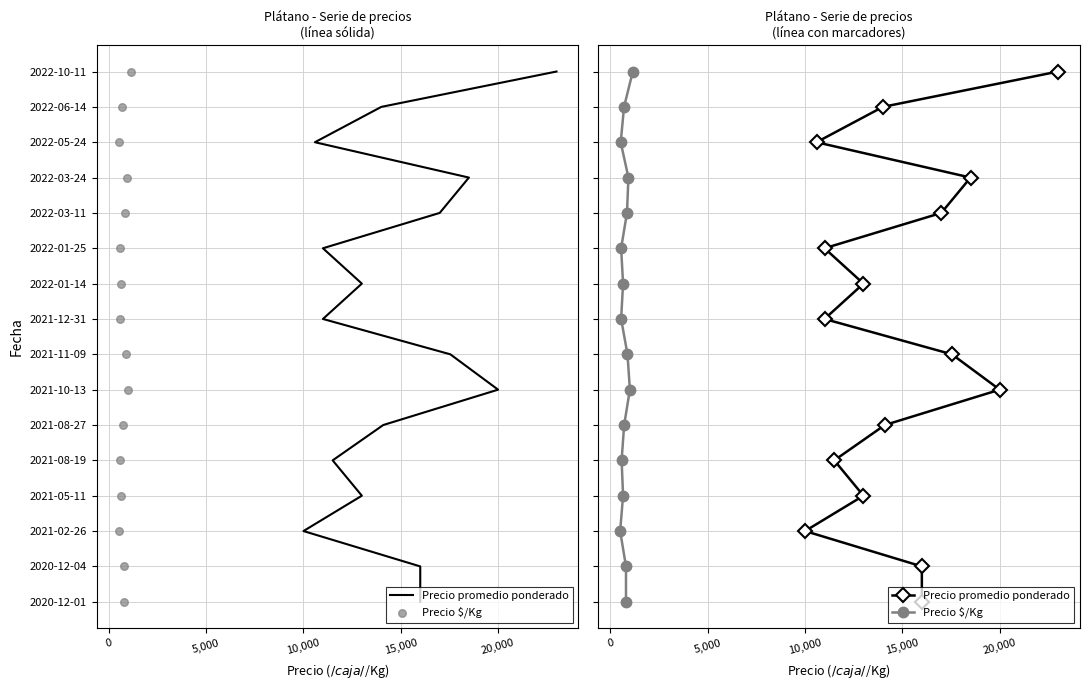

Which series has the widest spread of Y values?

Precio promedio ponderado